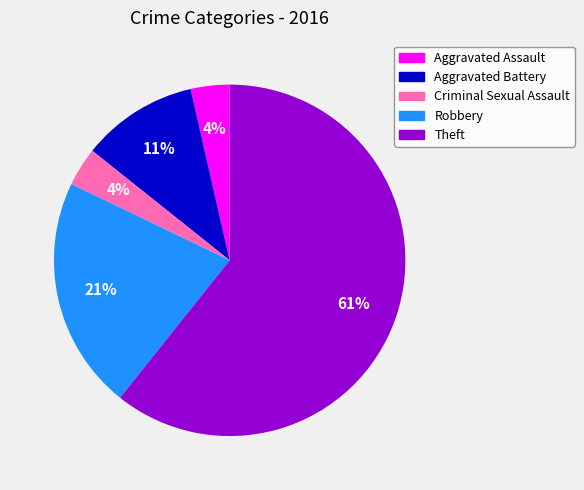

What is the ratio of the value at Aggravated Battery to the value at Theft?

0.2